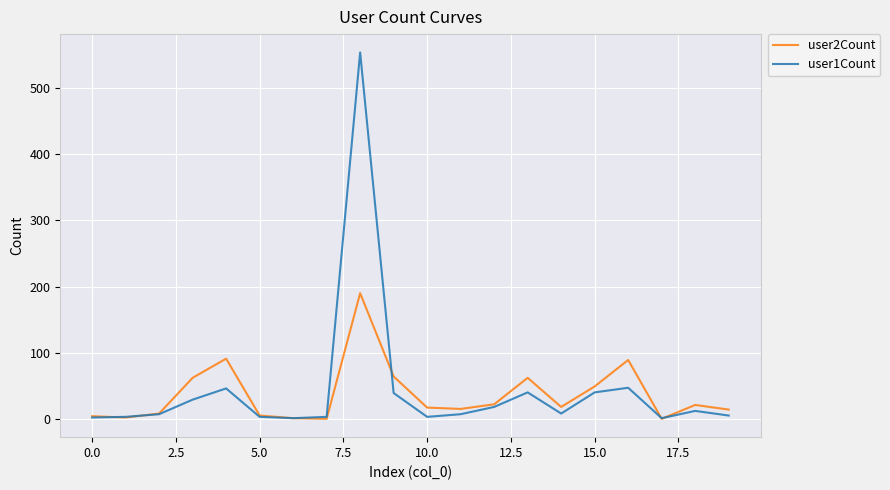

Which series has the largest range (max minus min)?

user1Count